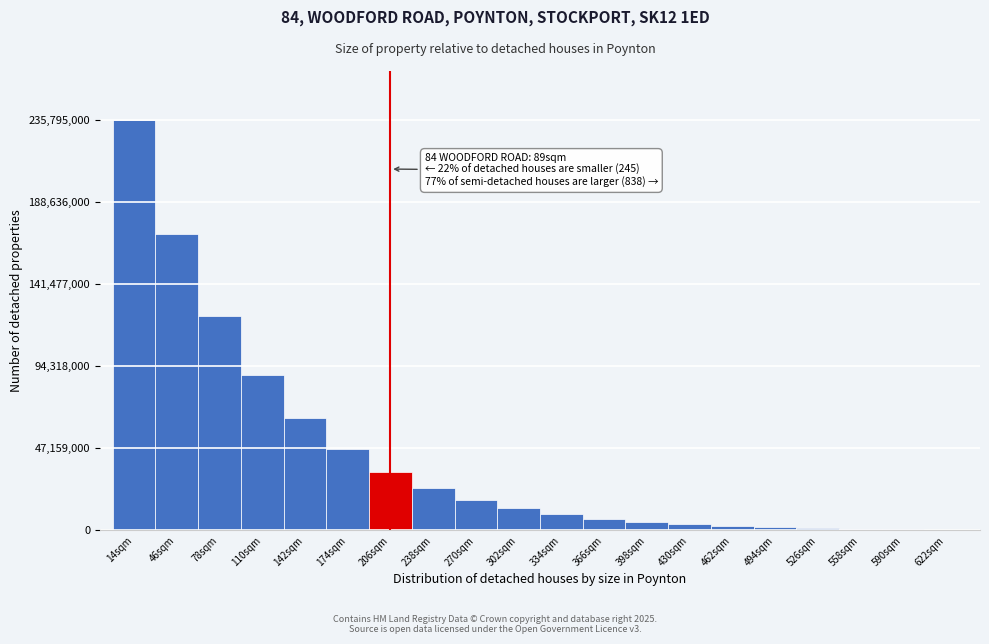

What is the ratio of the value at 334sqm to the value at 238sqm?

0.4